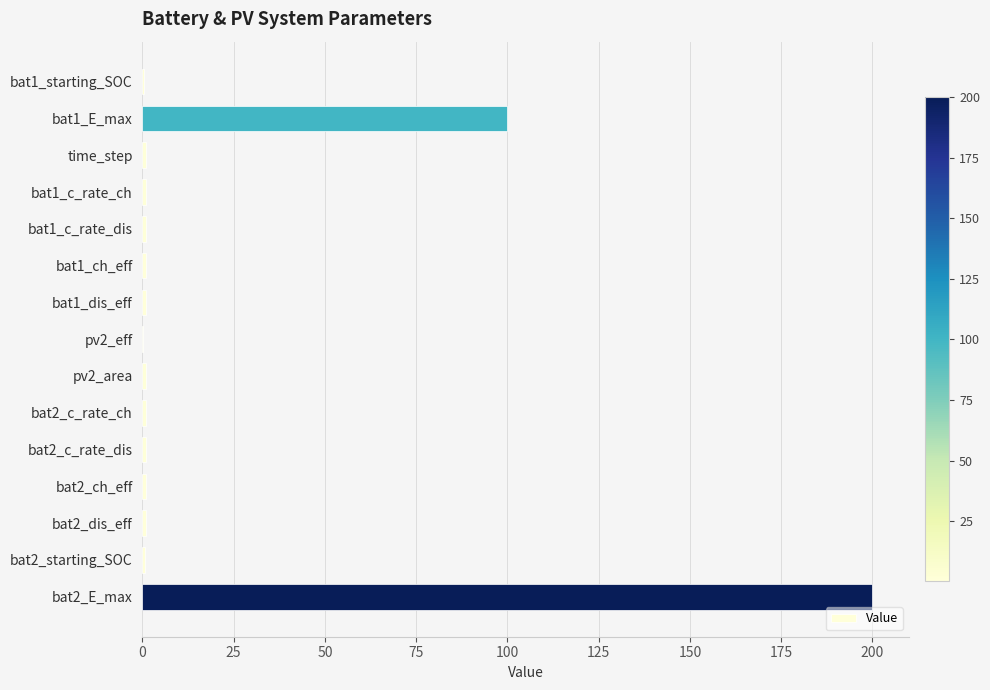

What is the sum of all values?

311.2